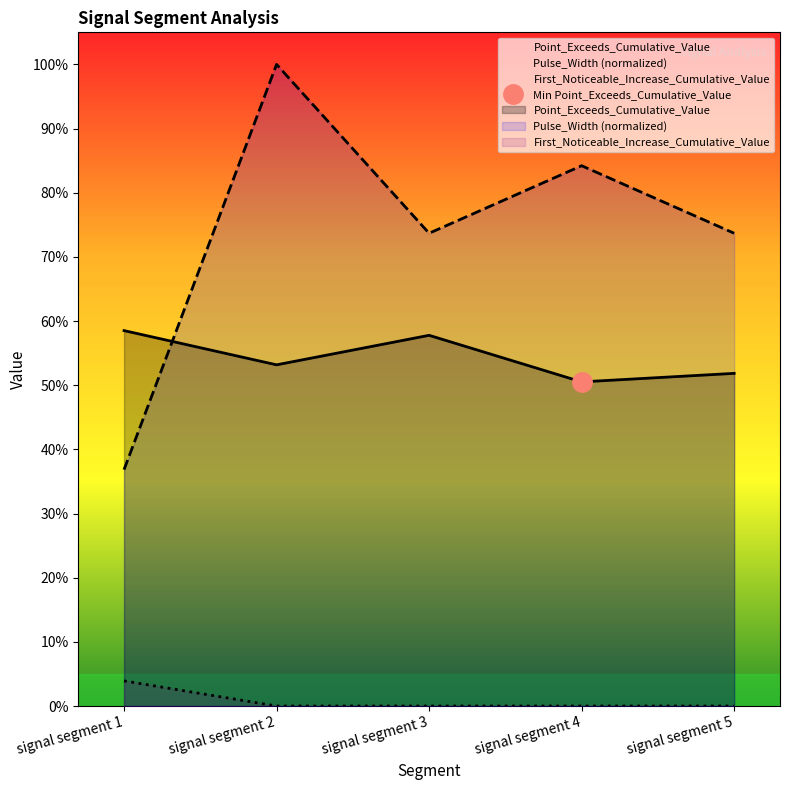

True or false: Pulse_Width has a value of 0.2 at signal segment 4.

False